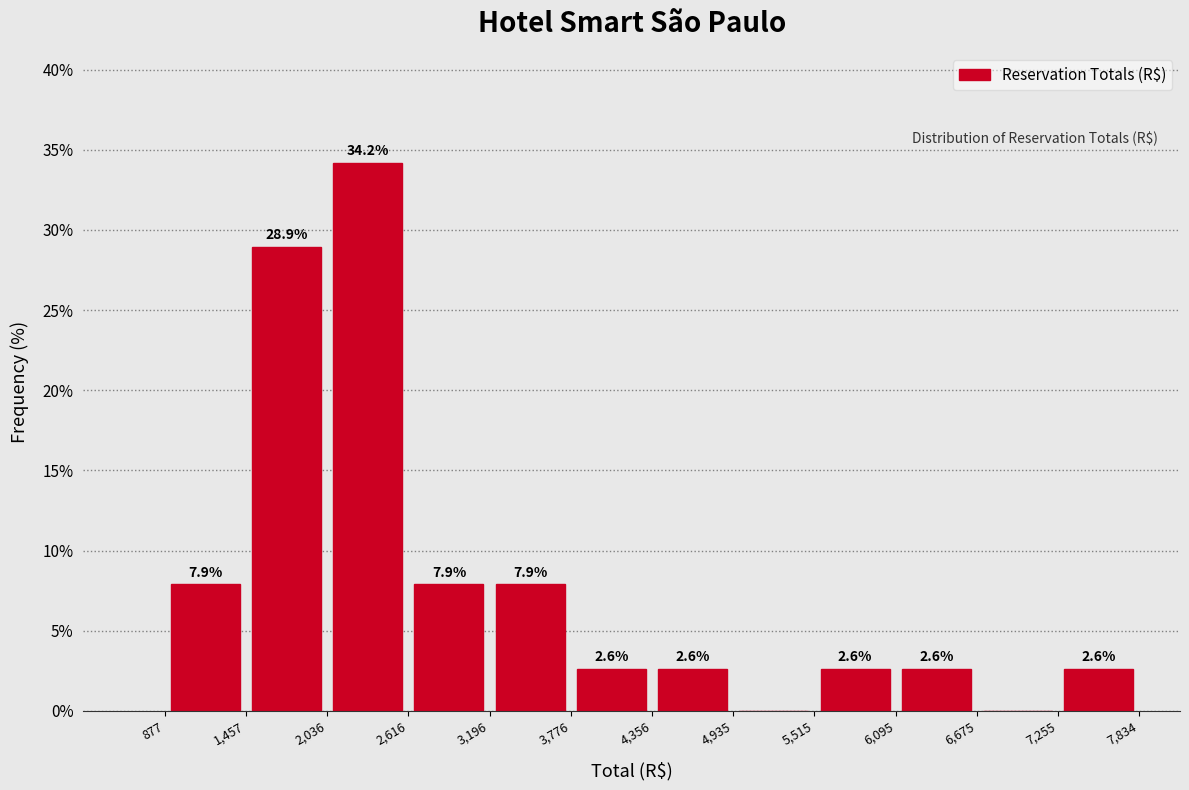

Which range on the x-axis has the tallest bar?

2,036 to 2,616